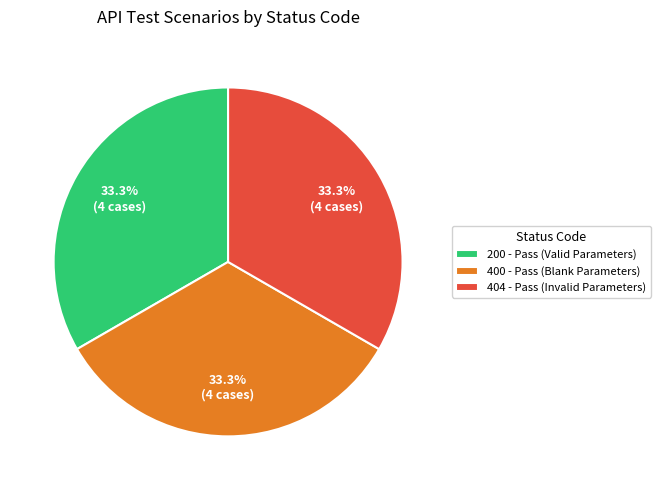

Is the sum of 404 - Pass (Invalid Parameters) and 400 - Pass (Blank Parameters) greater than half?

Yes